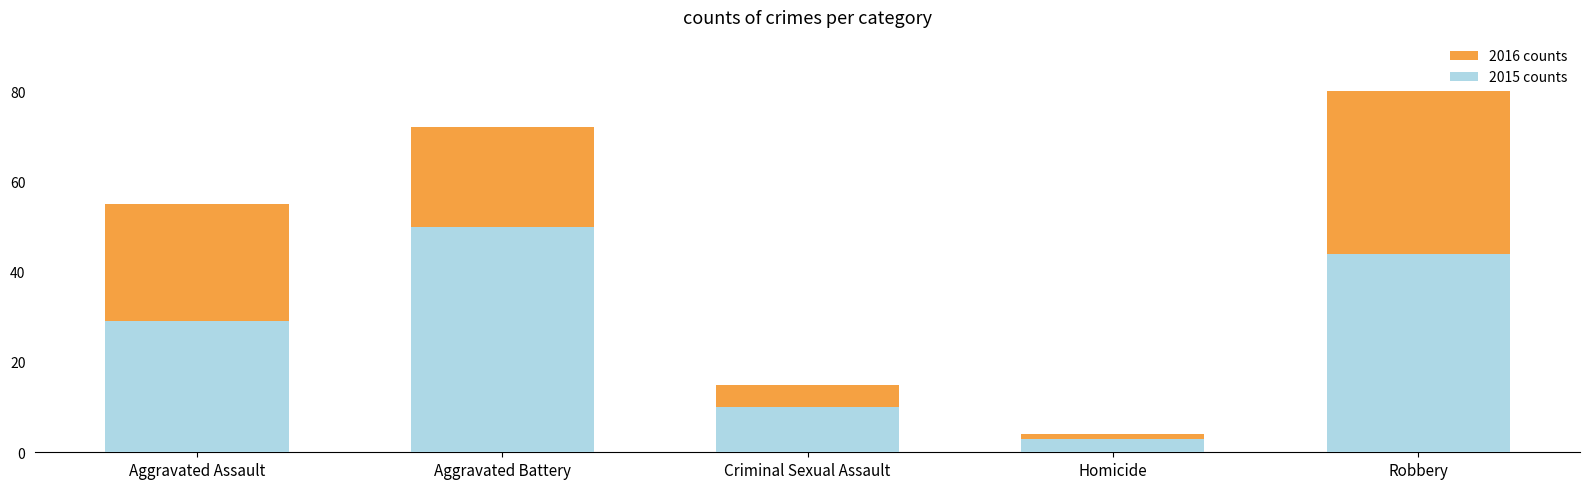

What is the sum of all 2015 counts values?

136